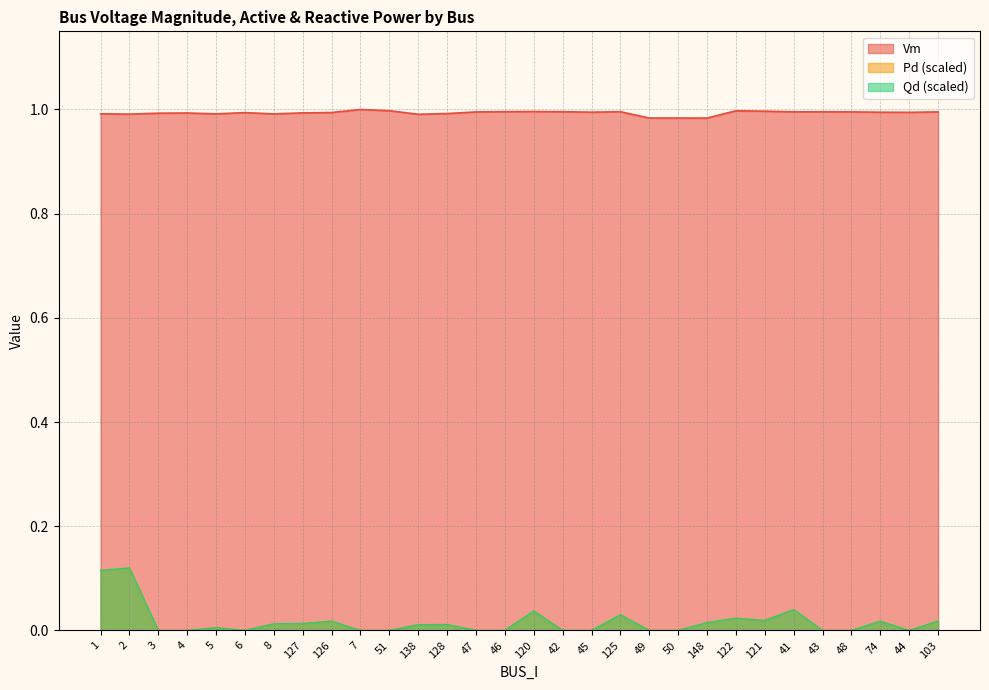

True or false: Qd and Vm intersect in this chart.

False